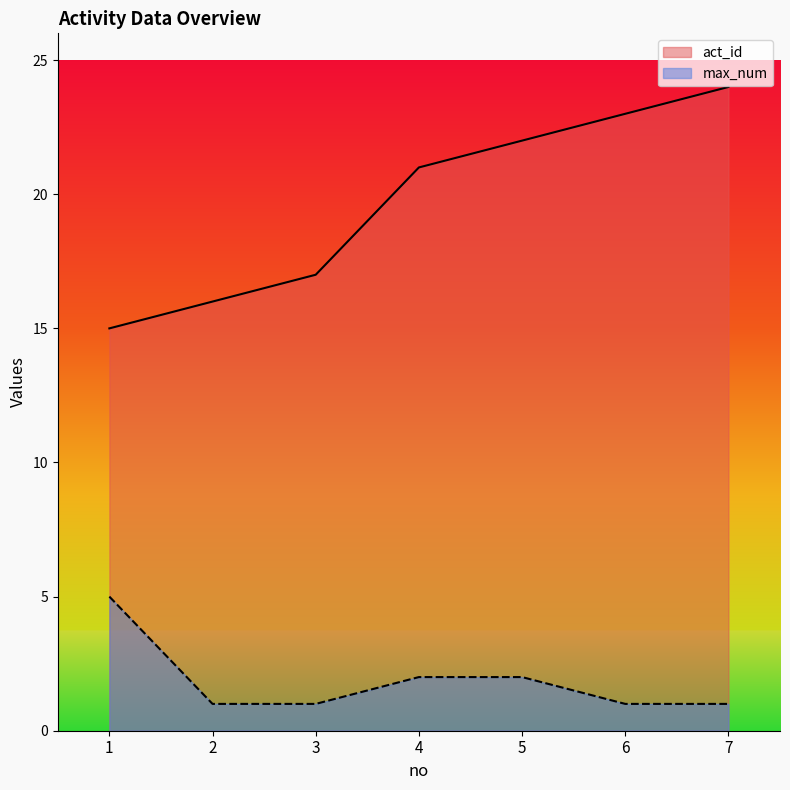

What is the difference between the highest and lowest values at 7?

23